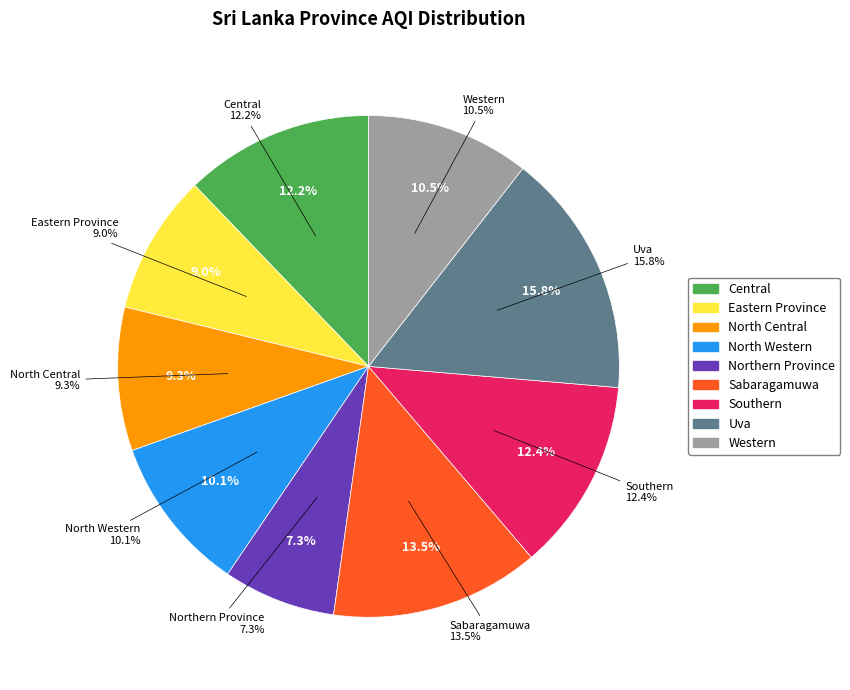

Which category has the smallest portion of the pie?

Northern Province